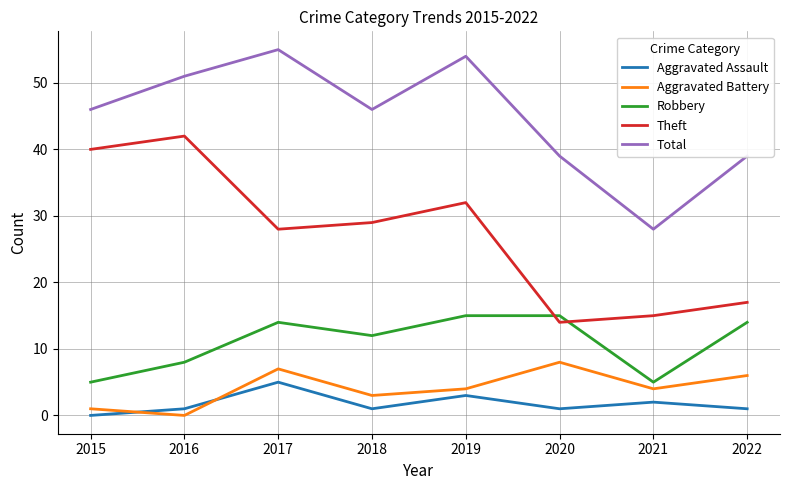

What is the difference between the maximum and minimum values in the Robbery series?

10